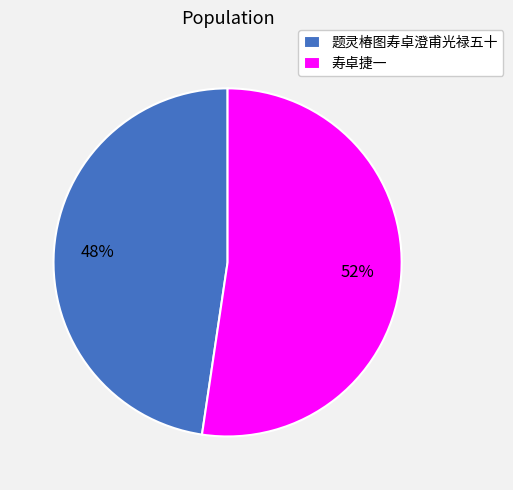

What percentage is the 寿卓捷一 slice, to the nearest percent?

52%